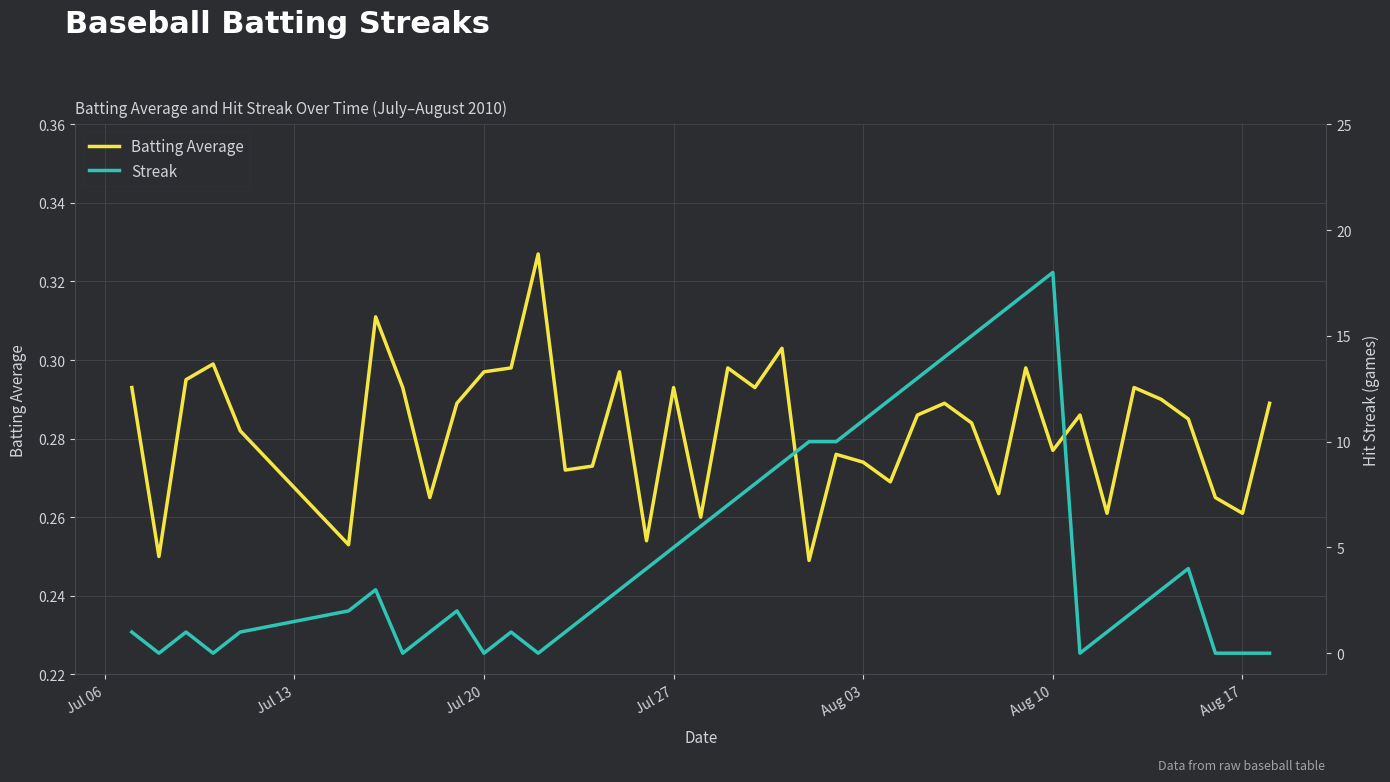

List the series in order of their overall mean, highest first.

Streak, Batting Average